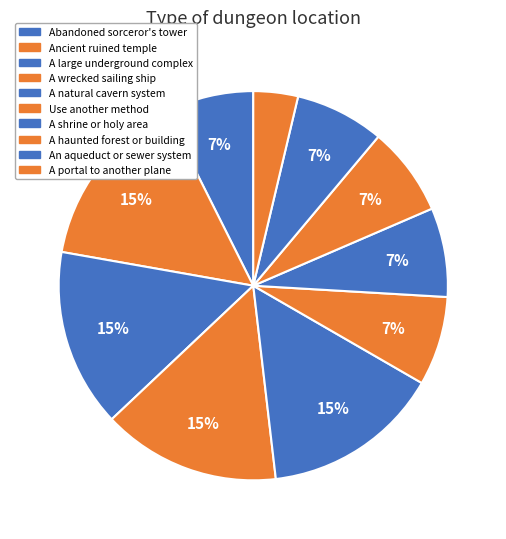

How many slices are in this pie chart?

10